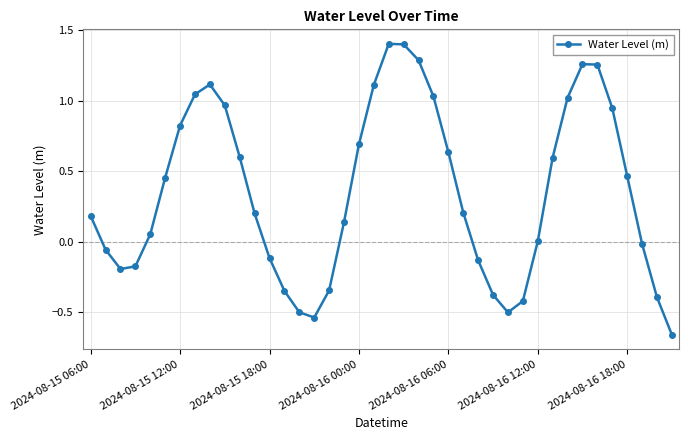

True or false: there are more than 1 points higher than both neighbors.

True